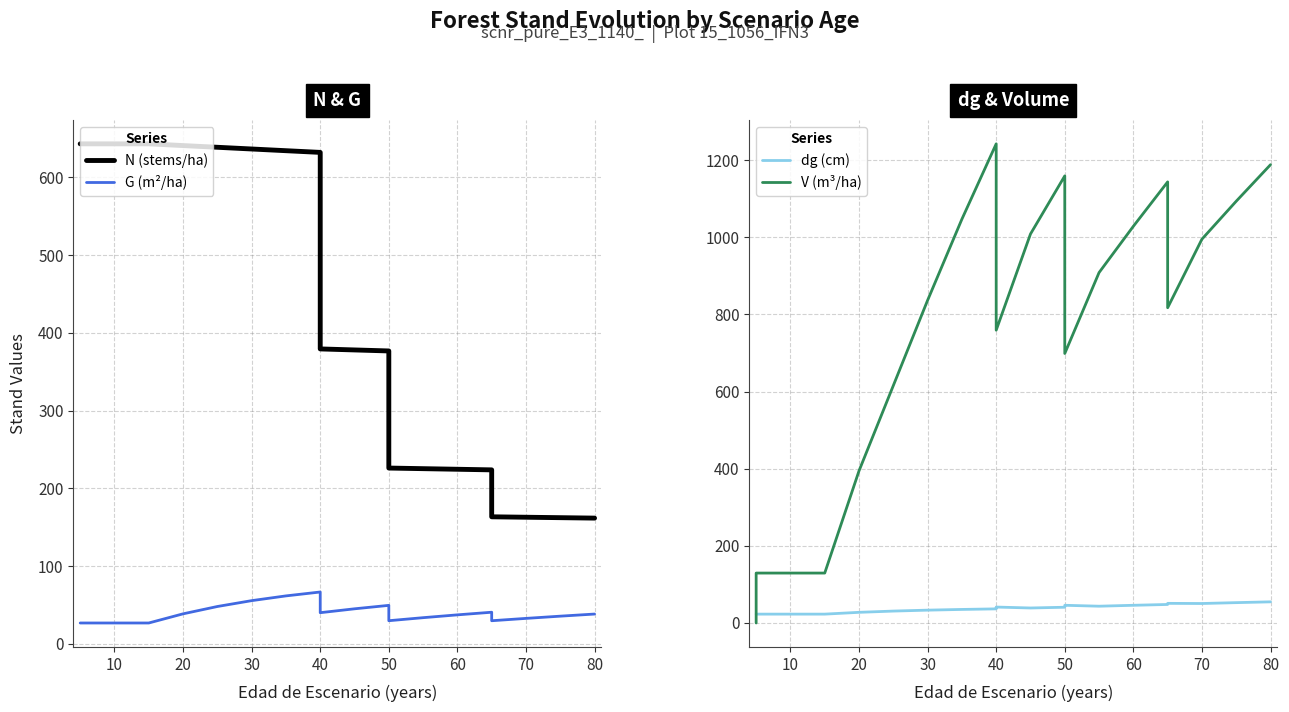

Reading left to right, what are all the values shown in this chart?

N (stems/ha): 643.3	643.3	643.3	643.3	641.0	638.9	636.6	634.5	632.3	379.4	378.1	376.8	226.1	225.3	224.5	223.7	163.3	162.8	162.2	161.6
G (m²/ha): 26.7	26.7	26.7	26.7	38.5	47.9	55.4	61.5	66.5	39.9	44.9	49.4	29.6	33.5	37.1	40.5	29.6	32.6	35.5	38.2
dg (cm): 23.0	23.0	23.0	23.0	27.6	30.9	33.3	35.1	36.6	41.3	38.9	40.8	45.9	43.5	45.9	48.0	50.9	50.5	52.8	54.8
V (m³/ha): 0.0	129.4	129.4	129.4	394.5	615.5	836.5	1046.9	1242.1	759.1	1008.4	1159.0	698.6	908.4	1028.4	1143.5	817.3	995.1	1093.4	1188.1